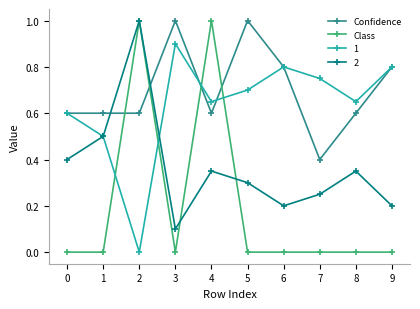

What is the difference between the maximum and minimum values in the Confidence series?

0.6